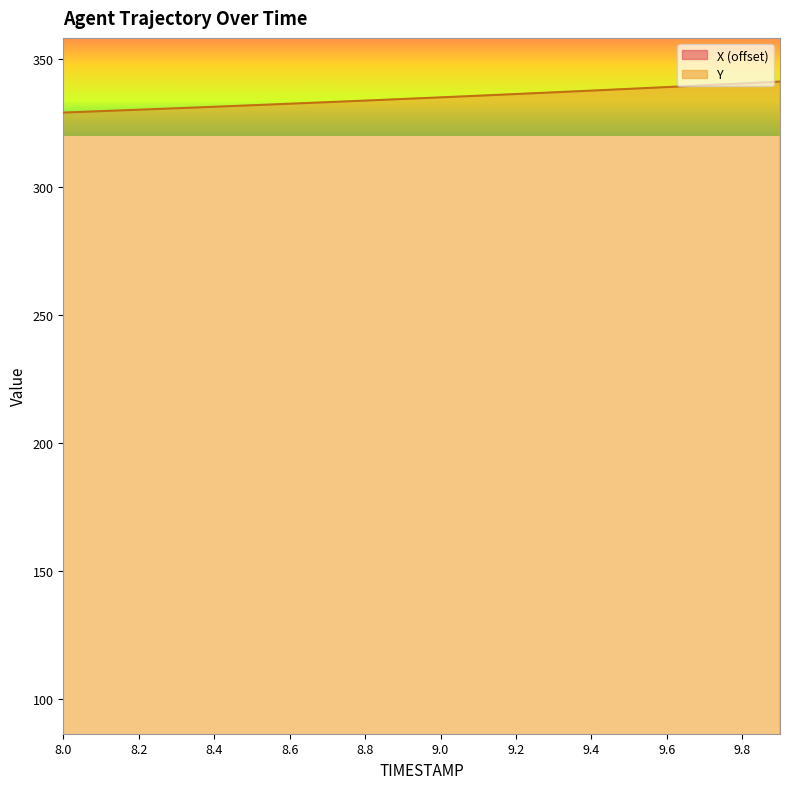

The value of Y at 8.2 is 125.5. True or false?

False